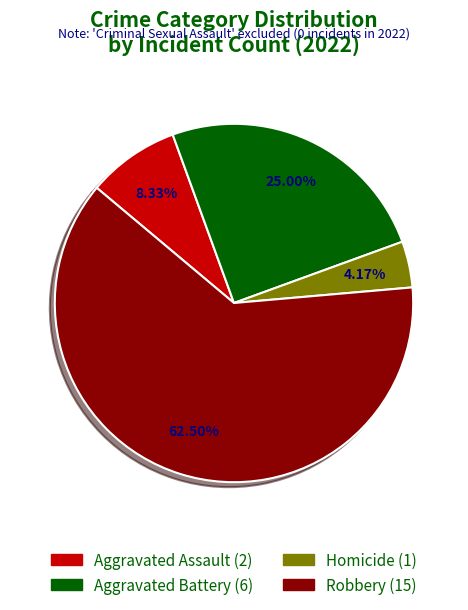

Is there any slice that represents more than half of the pie?

Yes